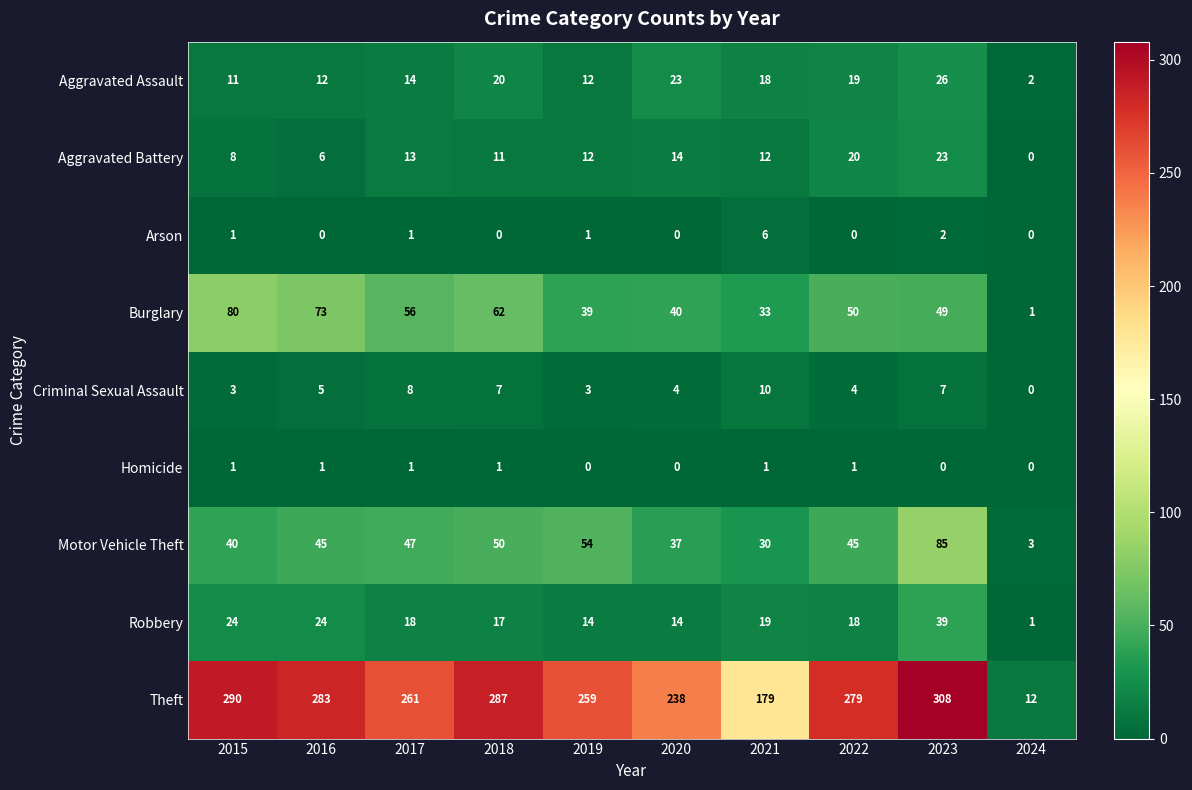

What is the difference between the highest and lowest values at 2015?

289